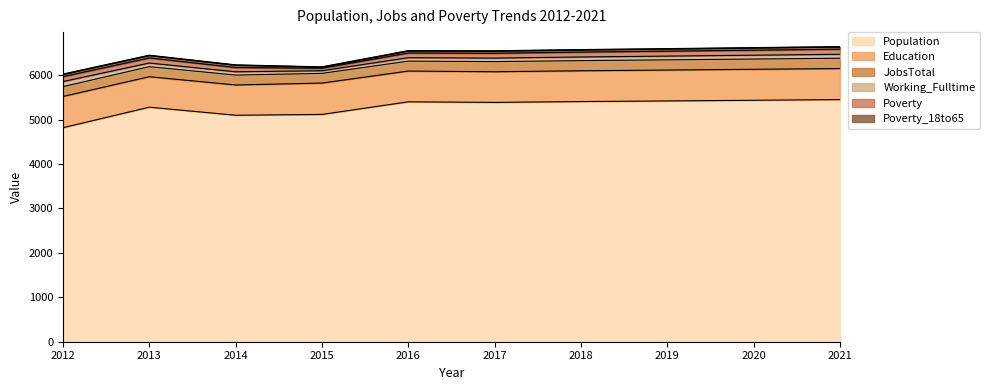

List the labels in order of value, largest first.

2021, 2020, 2019, 2018, 2016, 2017, 2013, 2014, 2015, 2012